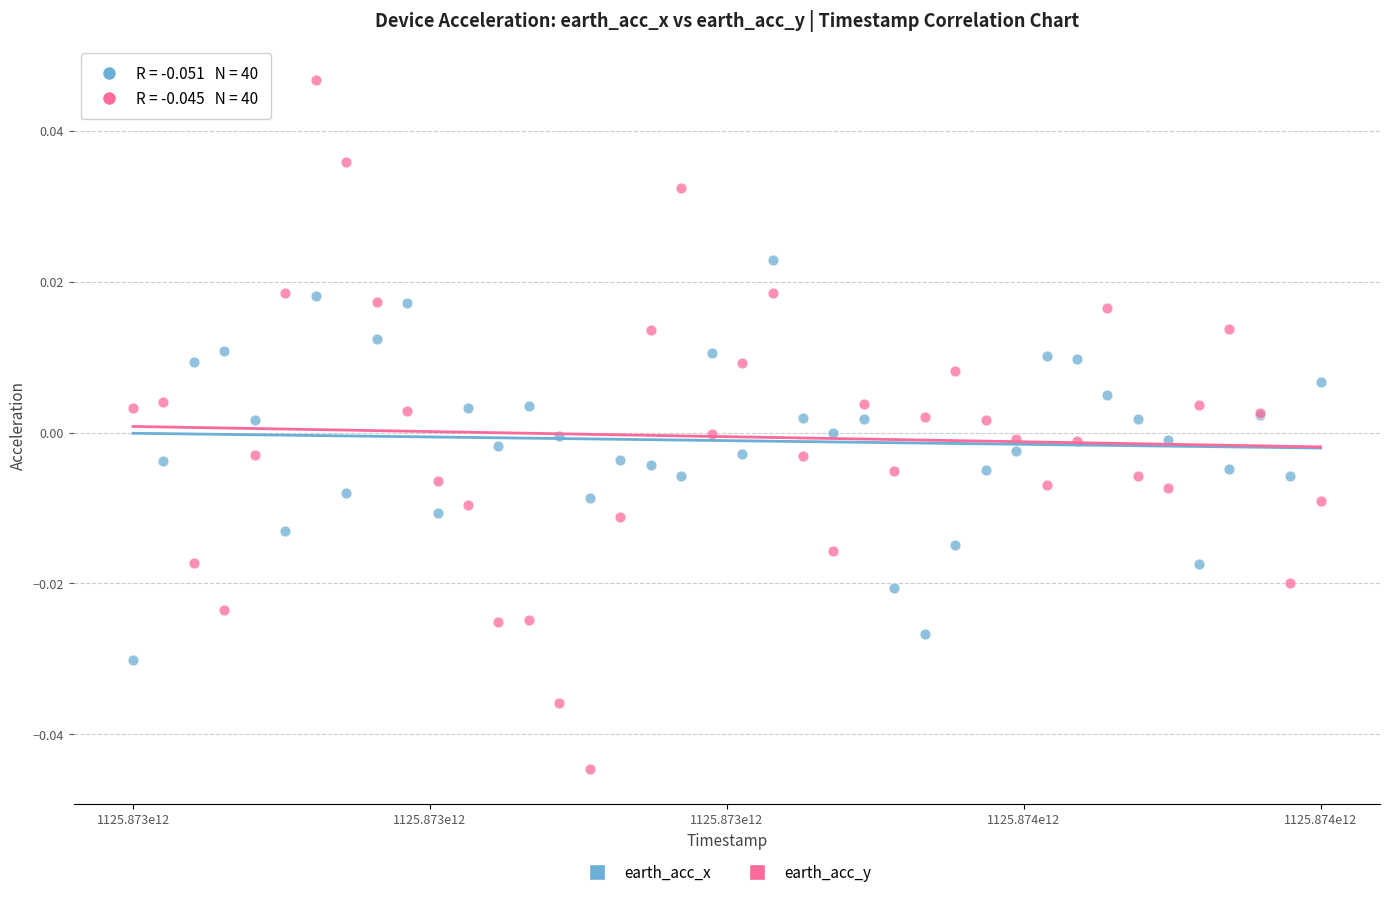

Which series reaches the maximum Y coordinate?

earth_acc_y